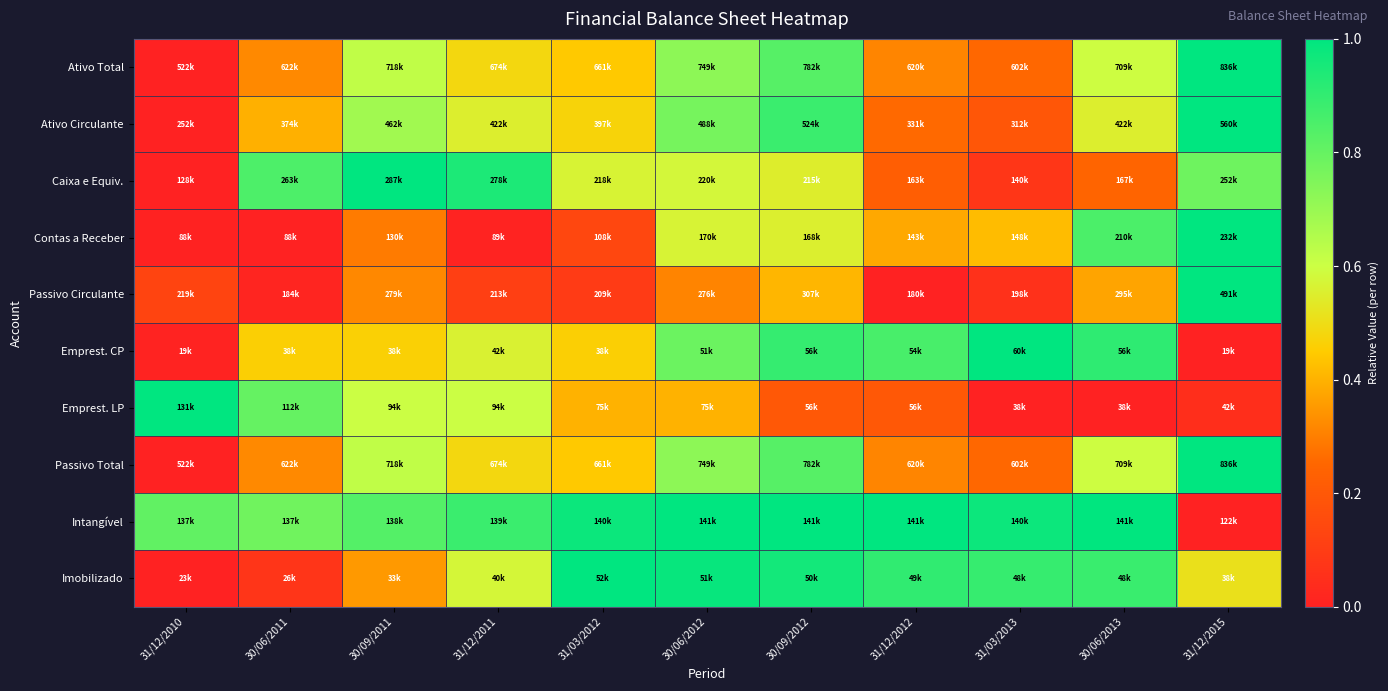

Reading left to right, list all the values displayed in this chart.

Ativo Total: 31/12/2010=0.0	30/06/2011=0.3	30/09/2011=0.6	31/12/2011=0.5	31/03/2012=0.4	30/06/2012=0.7	30/09/2012=0.8	31/12/2012=0.3	31/03/2013=0.3	30/06/2013=0.6	31/12/2015=1.0
Ativo Circulante: 31/12/2010=0.0	30/06/2011=0.4	30/09/2011=0.7	31/12/2011=0.6	31/03/2012=0.5	30/06/2012=0.8	30/09/2012=0.9	31/12/2012=0.3	31/03/2013=0.2	30/06/2013=0.6	31/12/2015=1.0
Caixa e Equiv.: 31/12/2010=0.0	30/06/2011=0.8	30/09/2011=1.0	31/12/2011=0.9	31/03/2012=0.6	30/06/2012=0.6	30/09/2012=0.5	31/12/2012=0.2	31/03/2013=0.1	30/06/2013=0.2	31/12/2015=0.8
Contas a Receber: 31/12/2010=0.0	30/06/2011=0.0	30/09/2011=0.3	31/12/2011=0.0	31/03/2012=0.1	30/06/2012=0.6	30/09/2012=0.6	31/12/2012=0.4	31/03/2013=0.4	30/06/2013=0.8	31/12/2015=1.0
Passivo Circulante: 31/12/2010=0.1	30/06/2011=0.0	30/09/2011=0.3	31/12/2011=0.1	31/03/2012=0.1	30/06/2012=0.3	30/09/2012=0.4	31/12/2012=0.0	31/03/2013=0.1	30/06/2013=0.4	31/12/2015=1.0
Emprest. CP: 31/12/2010=0.0	30/06/2011=0.5	30/09/2011=0.5	31/12/2011=0.6	31/03/2012=0.5	30/06/2012=0.8	30/09/2012=0.9	31/12/2012=0.9	31/03/2013=1.0	30/06/2013=0.9	31/12/2015=0.0
Emprest. LP: 31/12/2010=1.0	30/06/2011=0.8	30/09/2011=0.6	31/12/2011=0.6	31/03/2012=0.4	30/06/2012=0.4	30/09/2012=0.2	31/12/2012=0.2	31/03/2013=0.0	30/06/2013=0.0	31/12/2015=0.0
Passivo Total: 31/12/2010=0.0	30/06/2011=0.3	30/09/2011=0.6	31/12/2011=0.5	31/03/2012=0.4	30/06/2012=0.7	30/09/2012=0.8	31/12/2012=0.3	31/03/2013=0.3	30/06/2013=0.6	31/12/2015=1.0
Intangível: 31/12/2010=0.8	30/06/2011=0.8	30/09/2011=0.8	31/12/2011=0.9	31/03/2012=1.0	30/06/2012=1.0	30/09/2012=1.0	31/12/2012=1.0	31/03/2013=1.0	30/06/2013=1.0	31/12/2015=0.0
Imobilizado: 31/12/2010=0.0	30/06/2011=0.1	30/09/2011=0.4	31/12/2011=0.6	31/03/2012=1.0	30/06/2012=1.0	30/09/2012=1.0	31/12/2012=0.9	31/03/2013=0.9	30/06/2013=0.9	31/12/2015=0.5